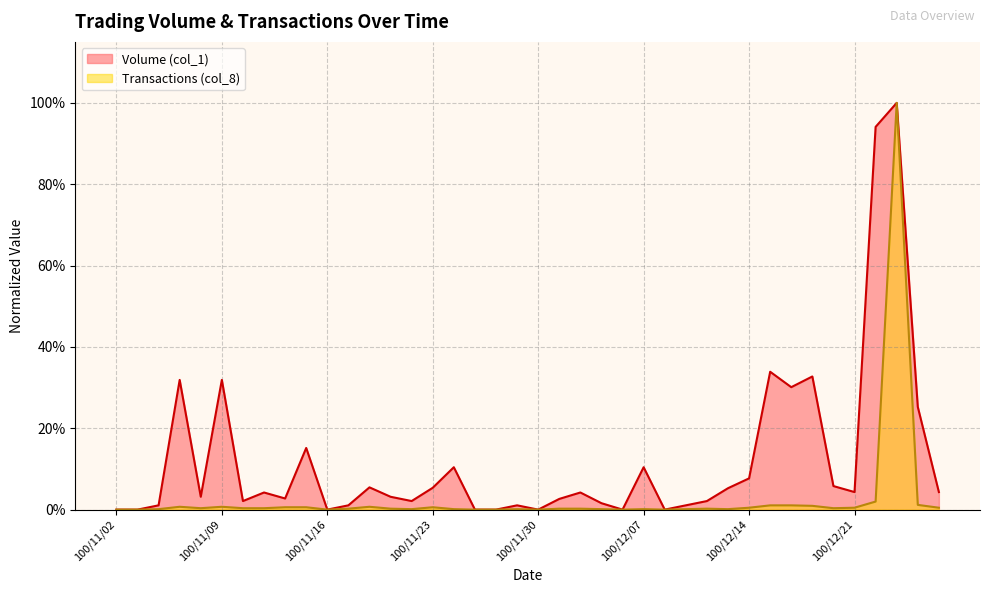

What are all the series names shown in the legend?

Volume (col_1), Transactions (col_8)